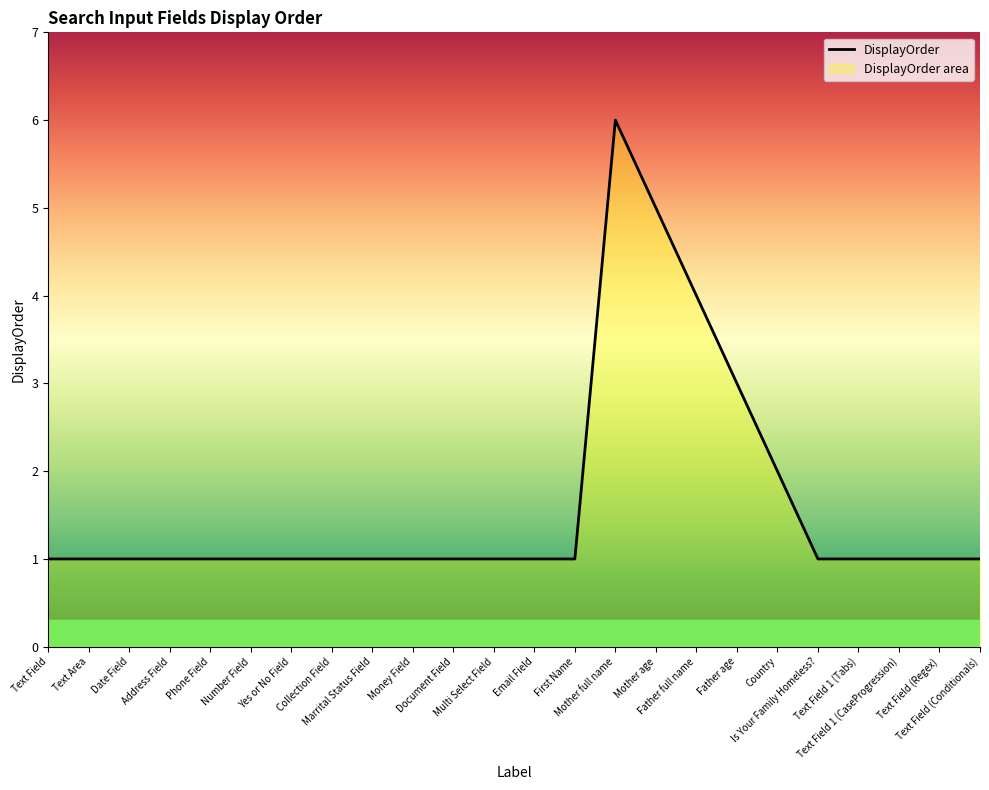

Reading left to right, extract all data points from this chart.

1	1	1	1	1	1	1	1	1	1	1	1	1	1	6	5	4	3	2	1	1	1	1	1